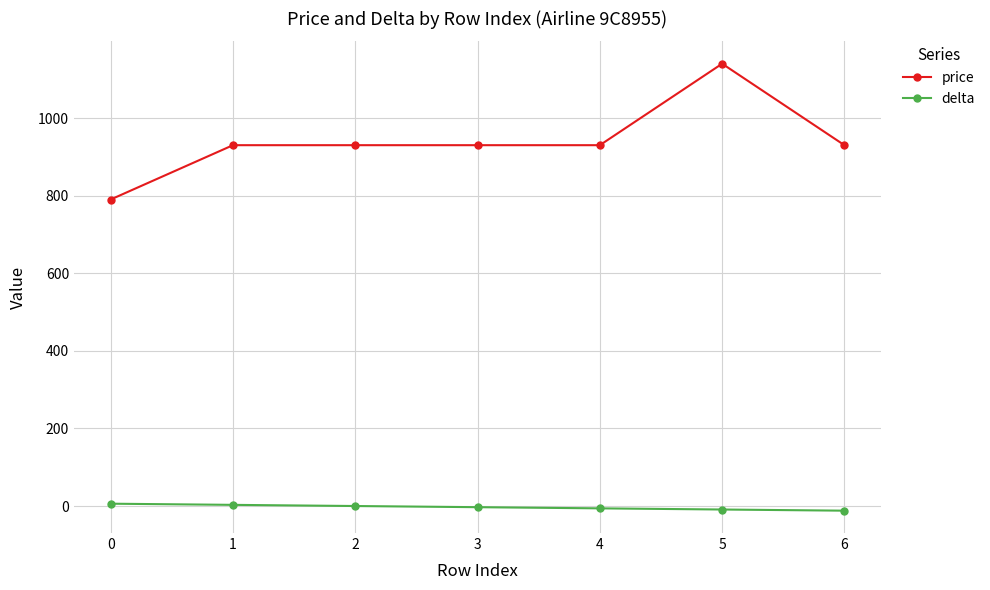

Count the number of data series in this chart.

2